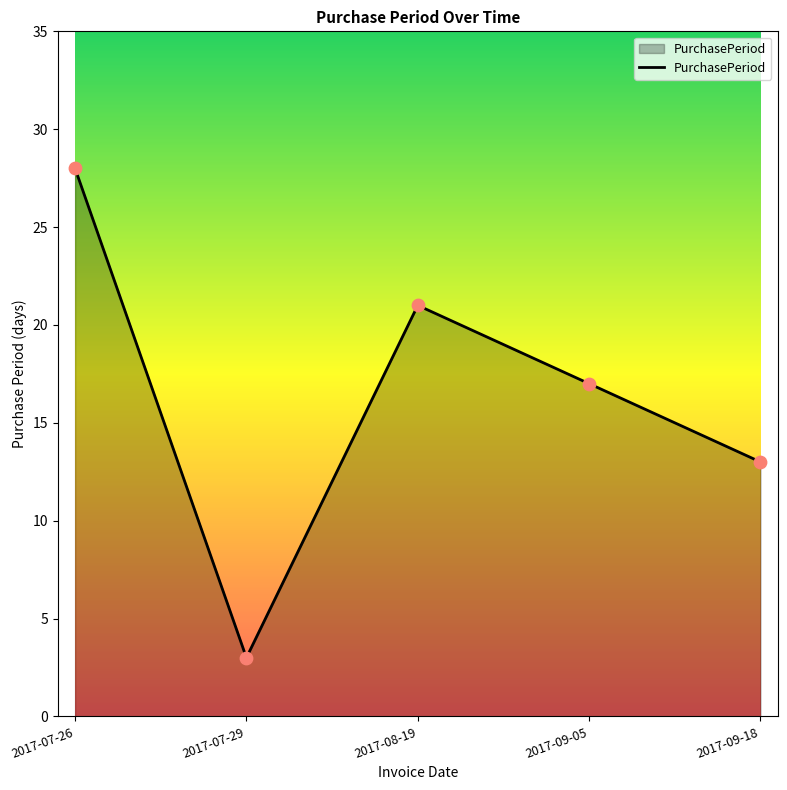

What is the change in value from 2017-07-26 to 2017-09-18?

-15